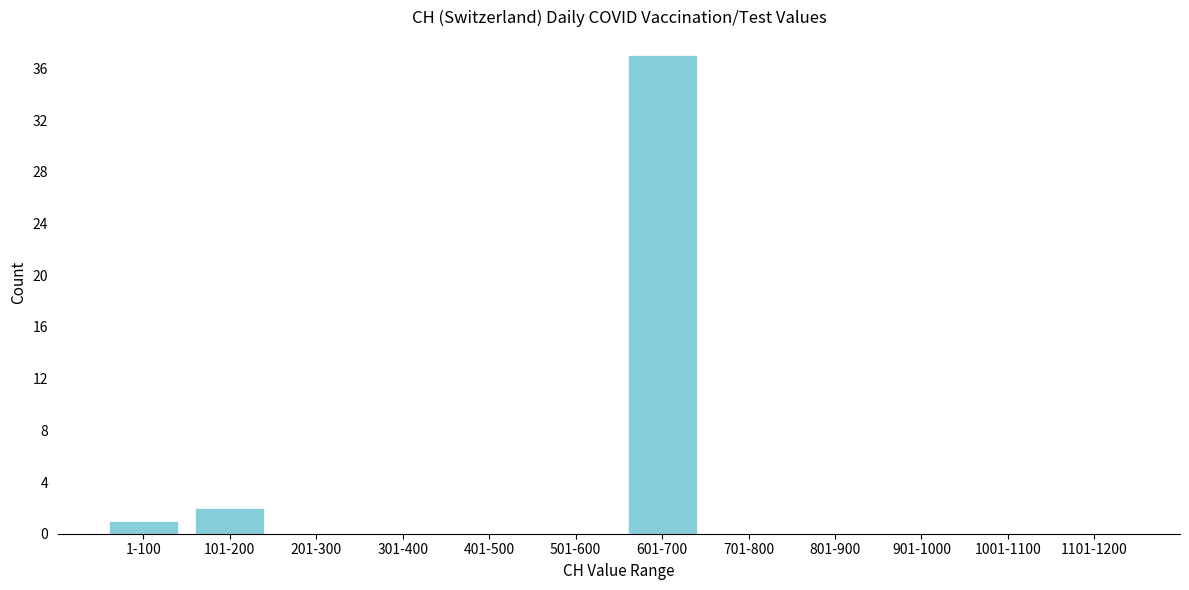

Reading right to left, what are all the values shown in this chart?

1101-1200=0	1001-1100=0	901-1000=0	801-900=0	701-800=0	601-700=37	501-600=0	401-500=0	301-400=0	201-300=0	101-200=2	1-100=1